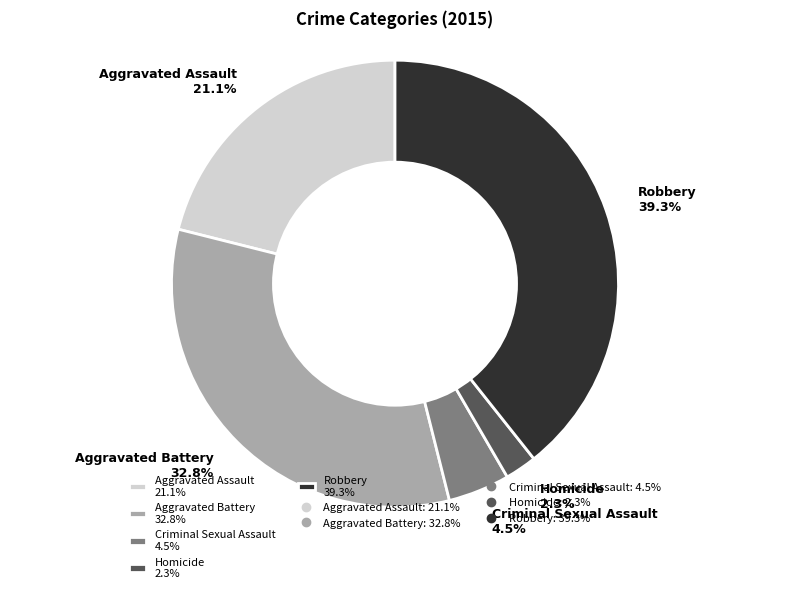

What percentage is the Robbery slice, to the nearest percent?

39%